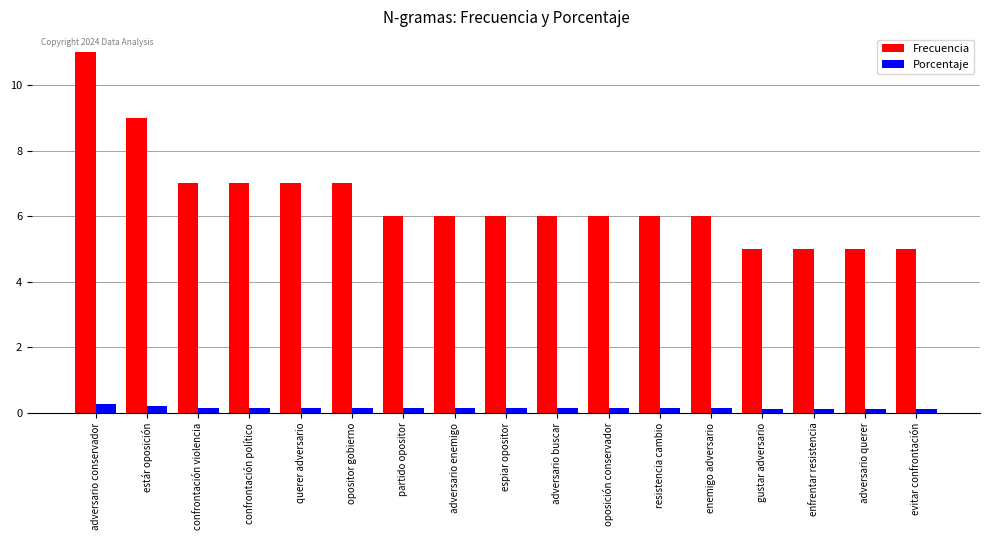

The value of Frecuencia at adversario buscar is 1.2. True or false?

False